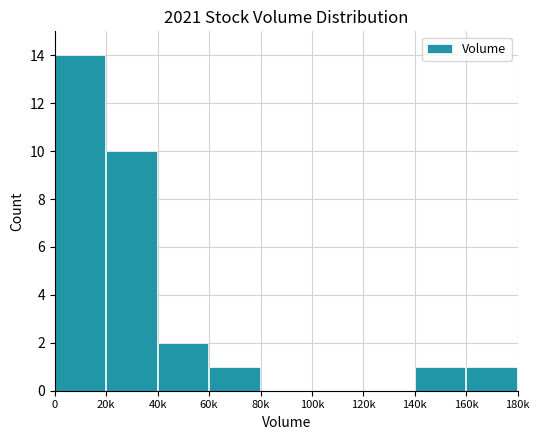

Where is the data nearest to the value 7?

20k